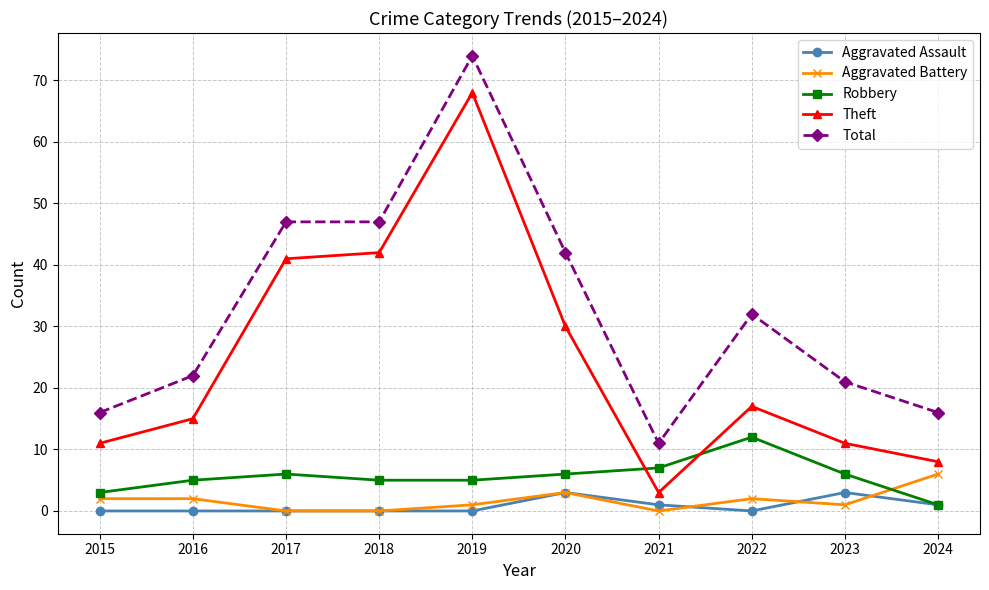

Which series changed the most between 2016 and 2022?

Total